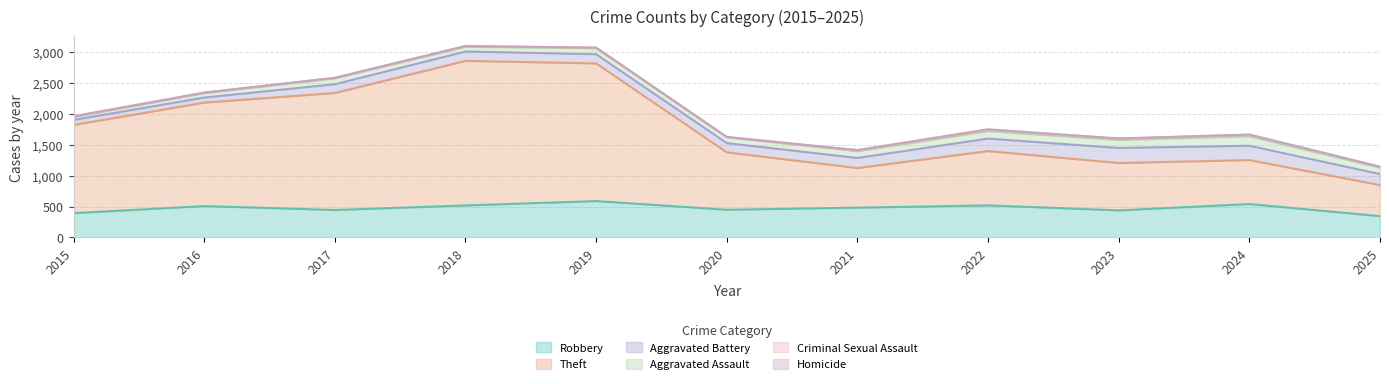

True or false: Aggravated Assault has a value of 815 at 2017.

False